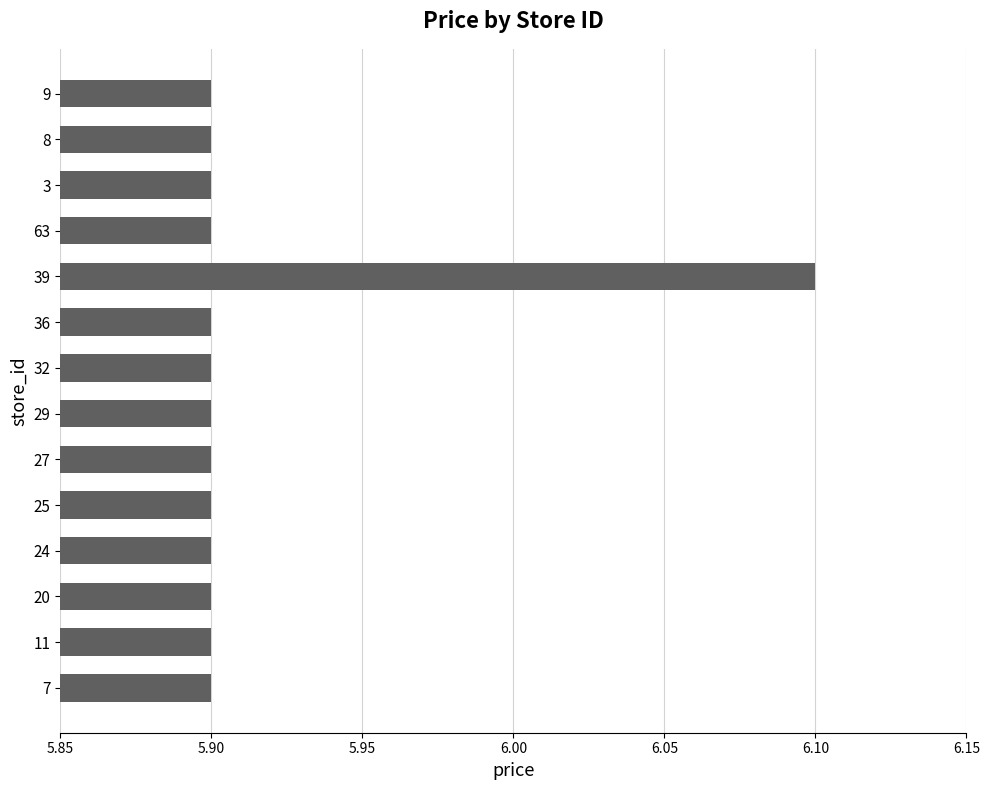

True or false: the data shows 2.0 at 29.

False